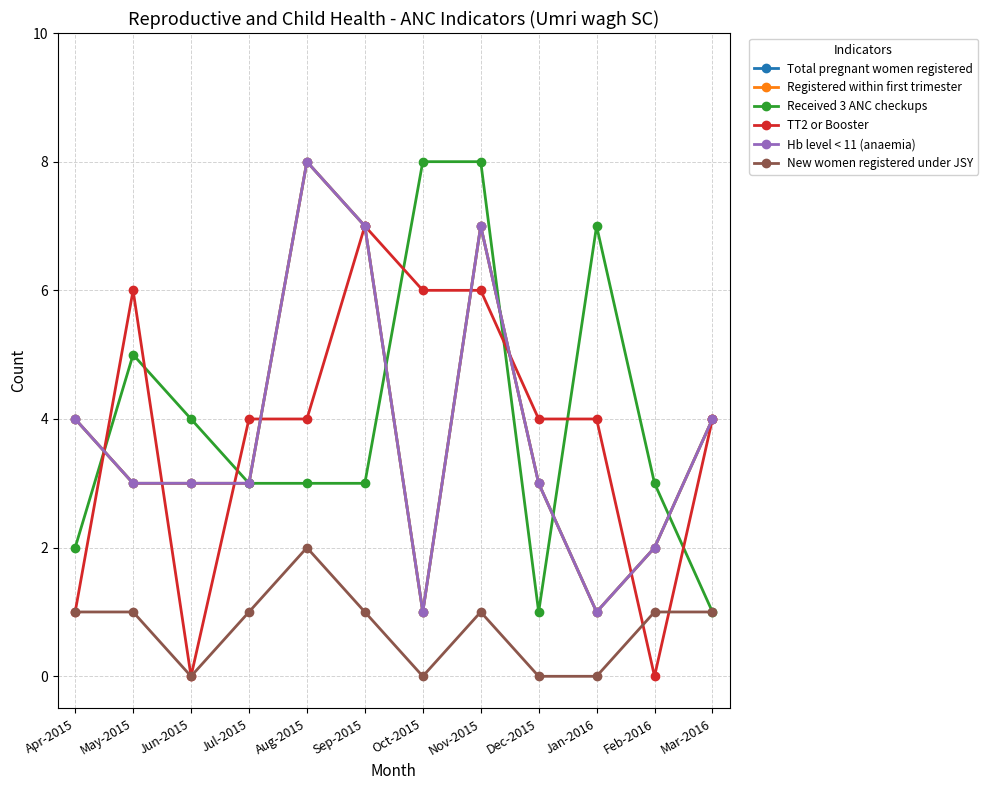

Between Apr-2015 and Jul-2015, which is larger?

Apr-2015